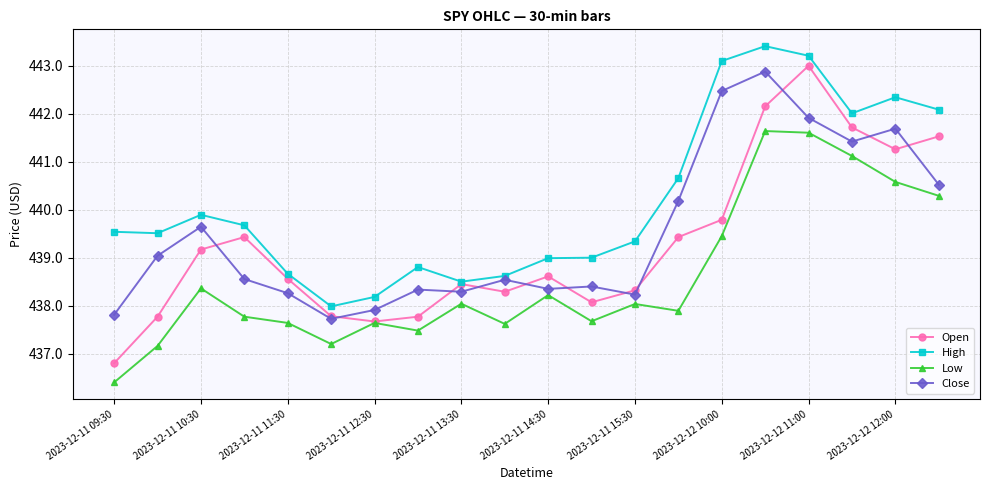

How many data points in Low are less than 438?

10